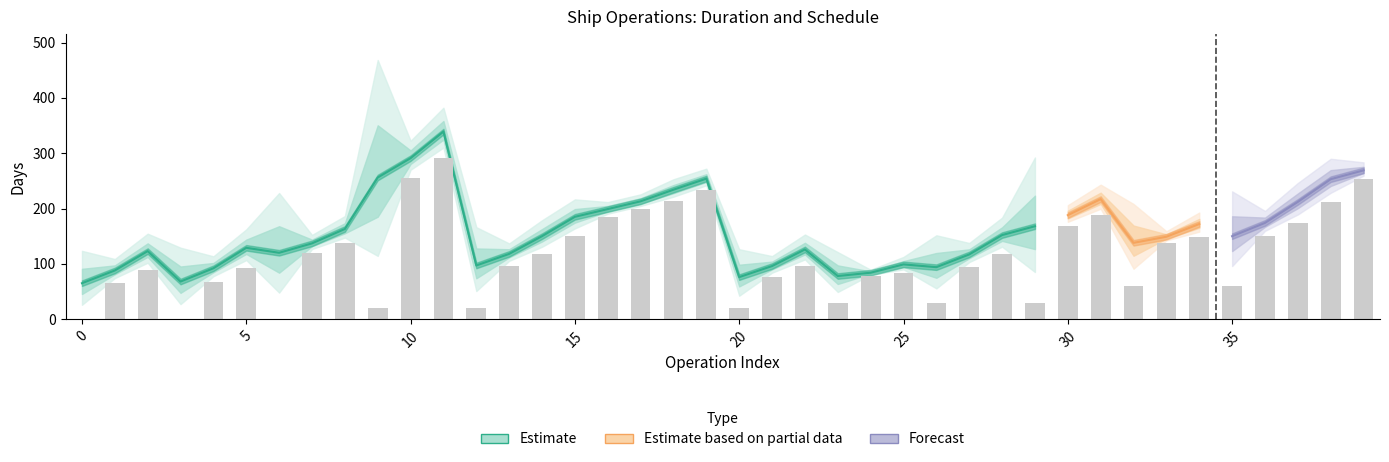

Does the chart contain any negative values?

No